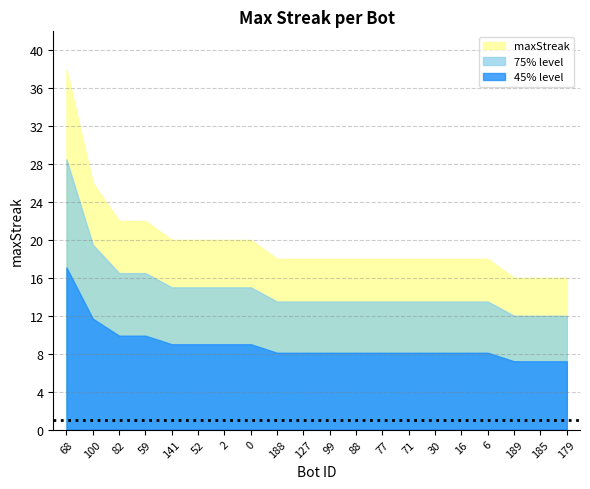

What is the difference between the second highest and minimum values?

10